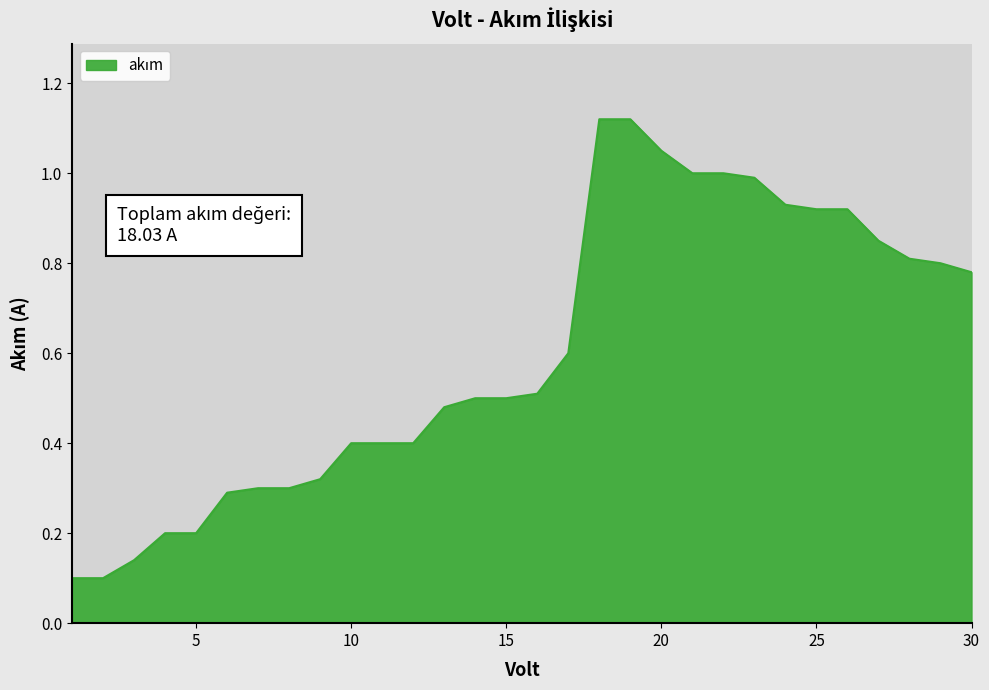

Does the chart display data point markers on the line(s)?

No